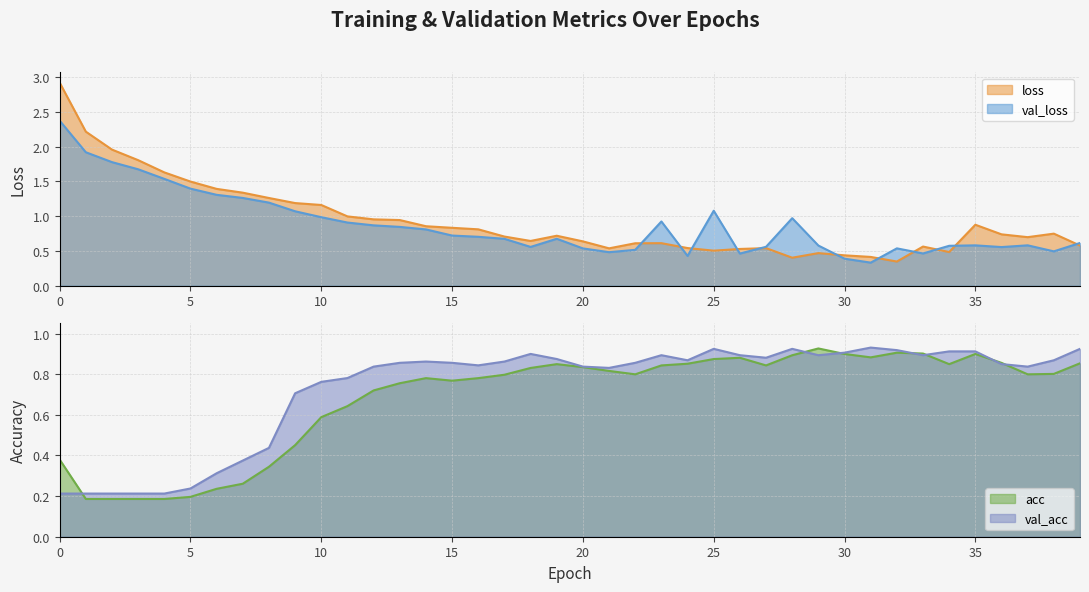

How many lines are shown in the chart?

4